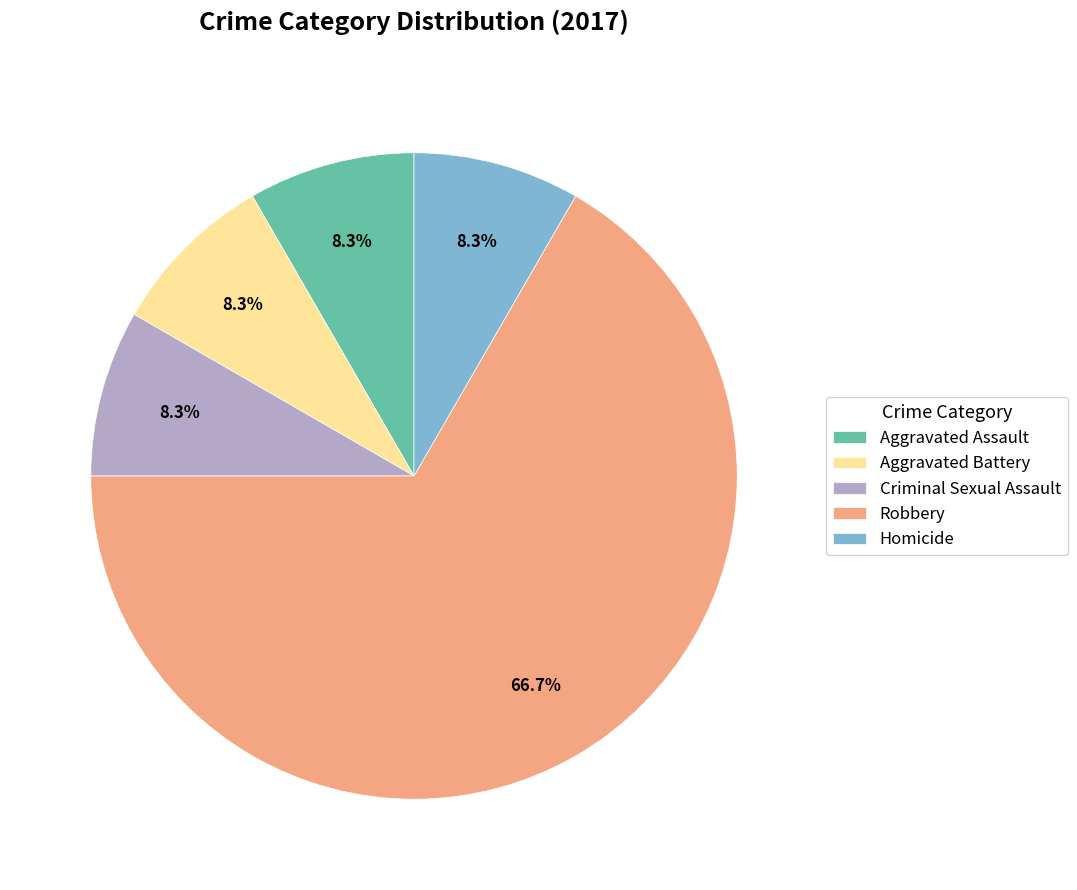

What is the ratio of the value at Aggravated Assault to the value at Aggravated Battery?

1.0